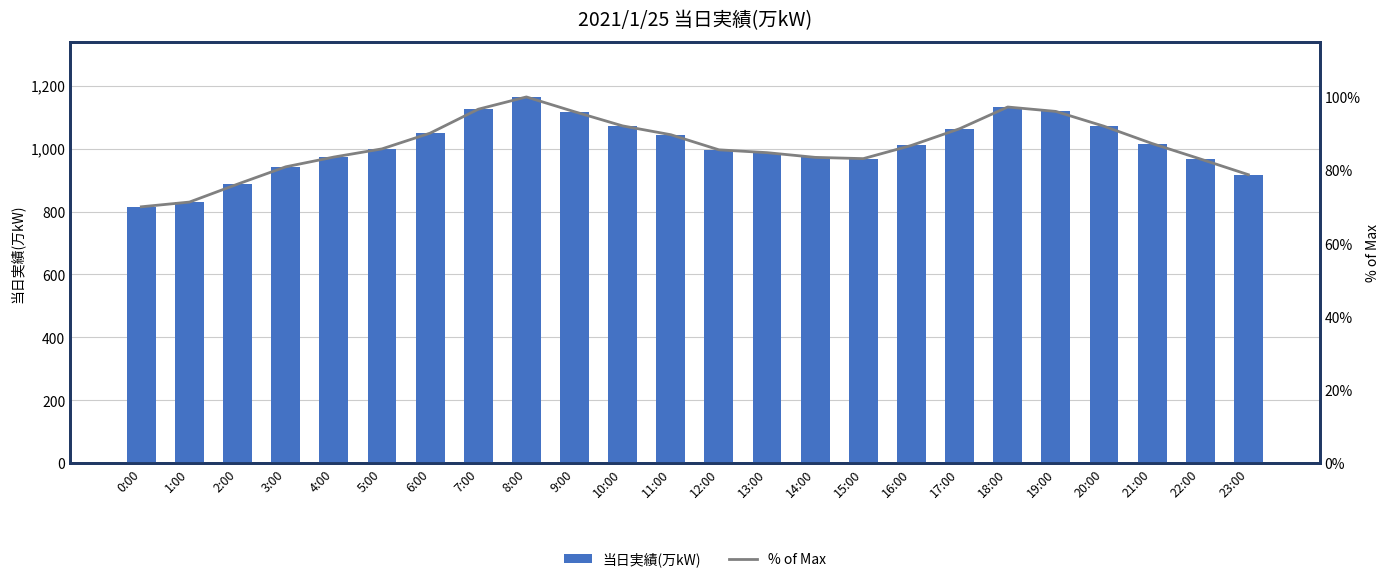

How many groups of bars are there?

24